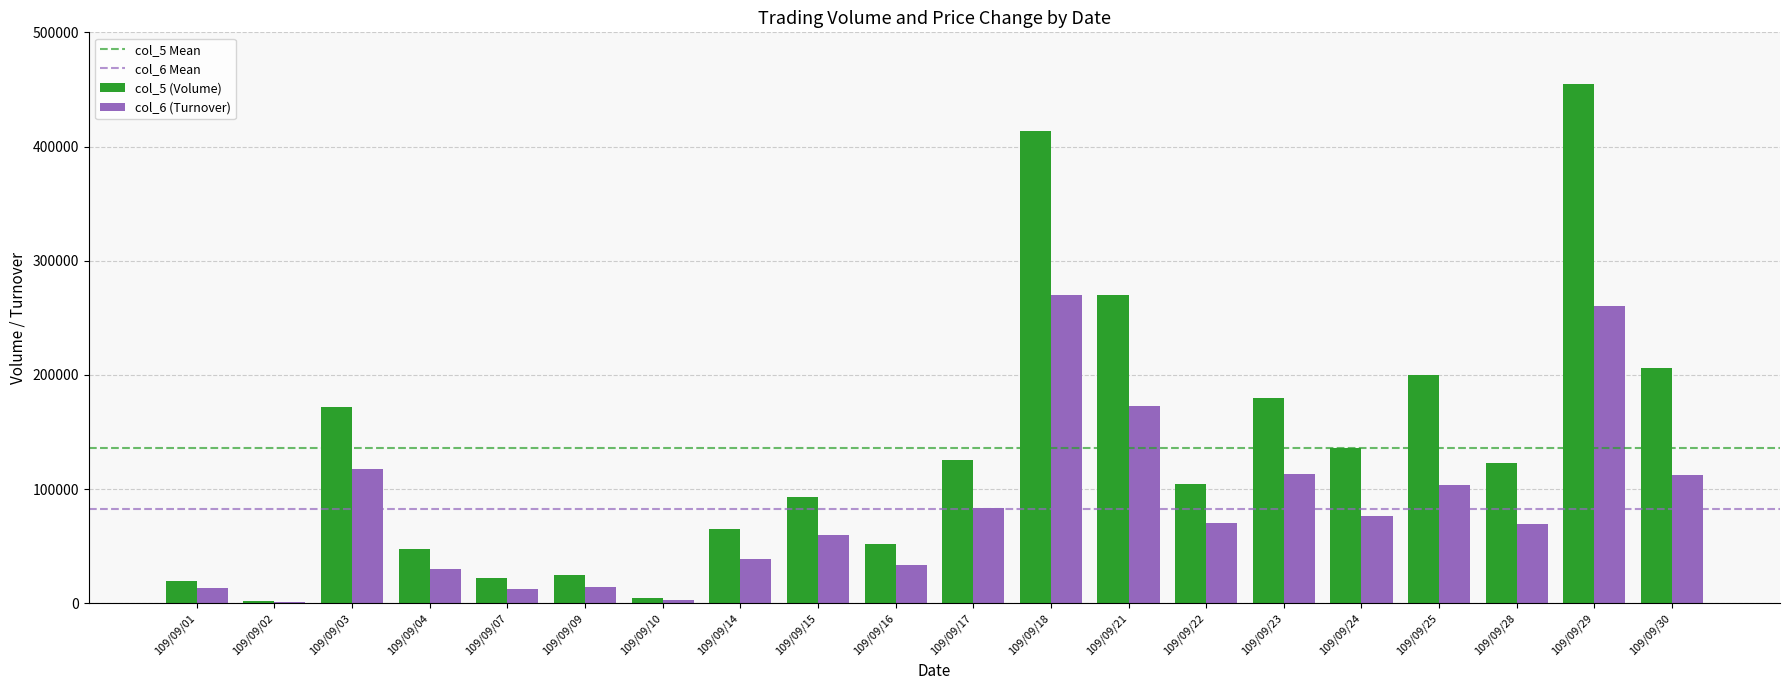

What is the greatest value displayed?

455000